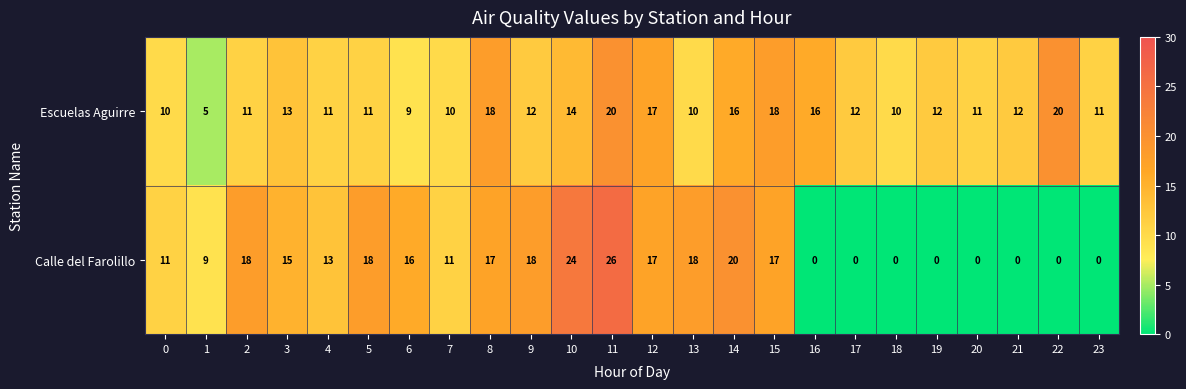

The Escuelas Aguirre series shows 11 at 5. True or false?

True